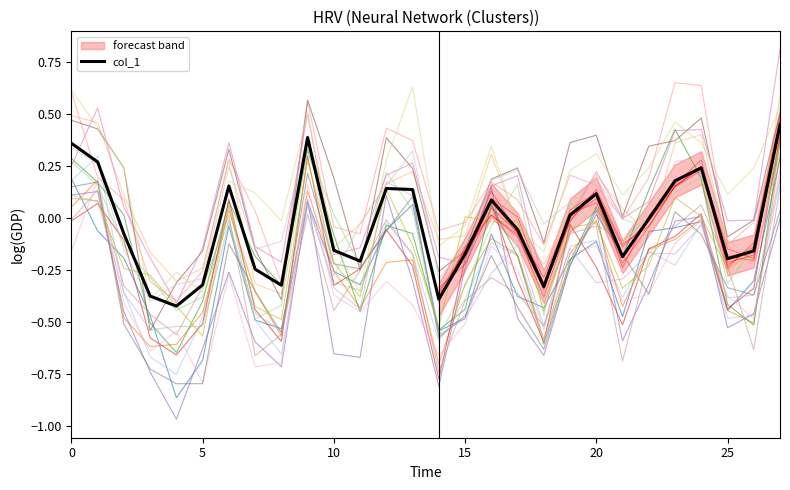

What is the label of the 13th point from the right?

15